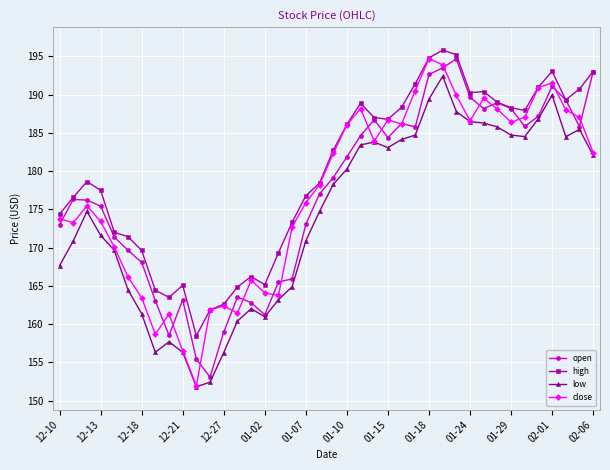

What is the minimum value for low?

151.8